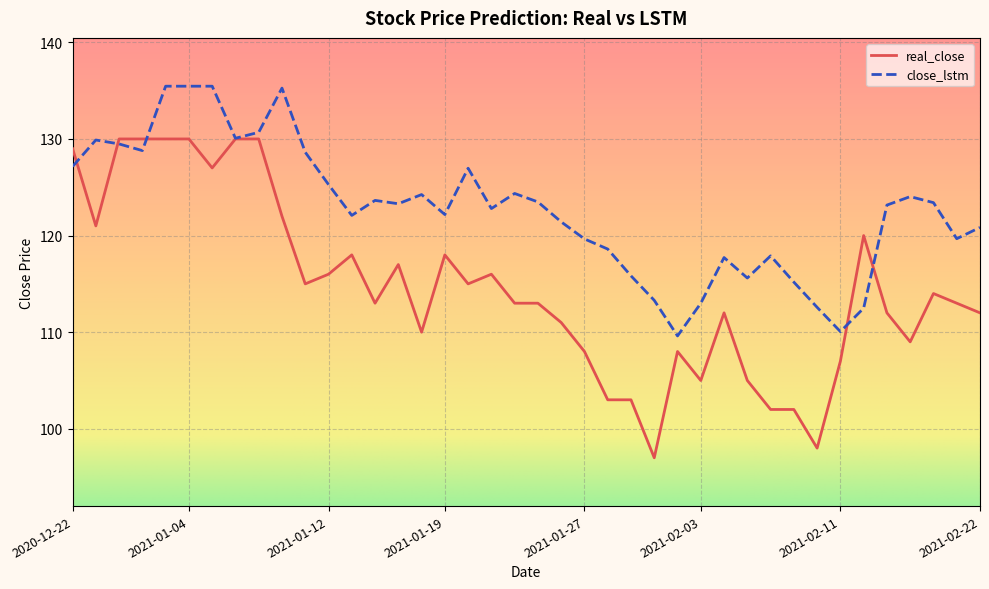

Which series has the widest spread of values?

real_close